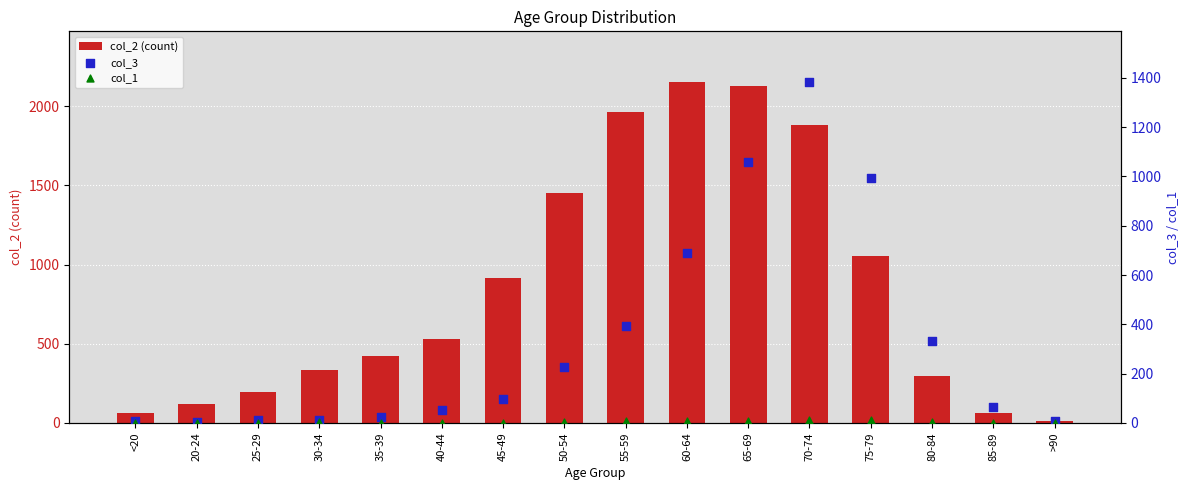

Which series contains the lowest Y value?

col_1